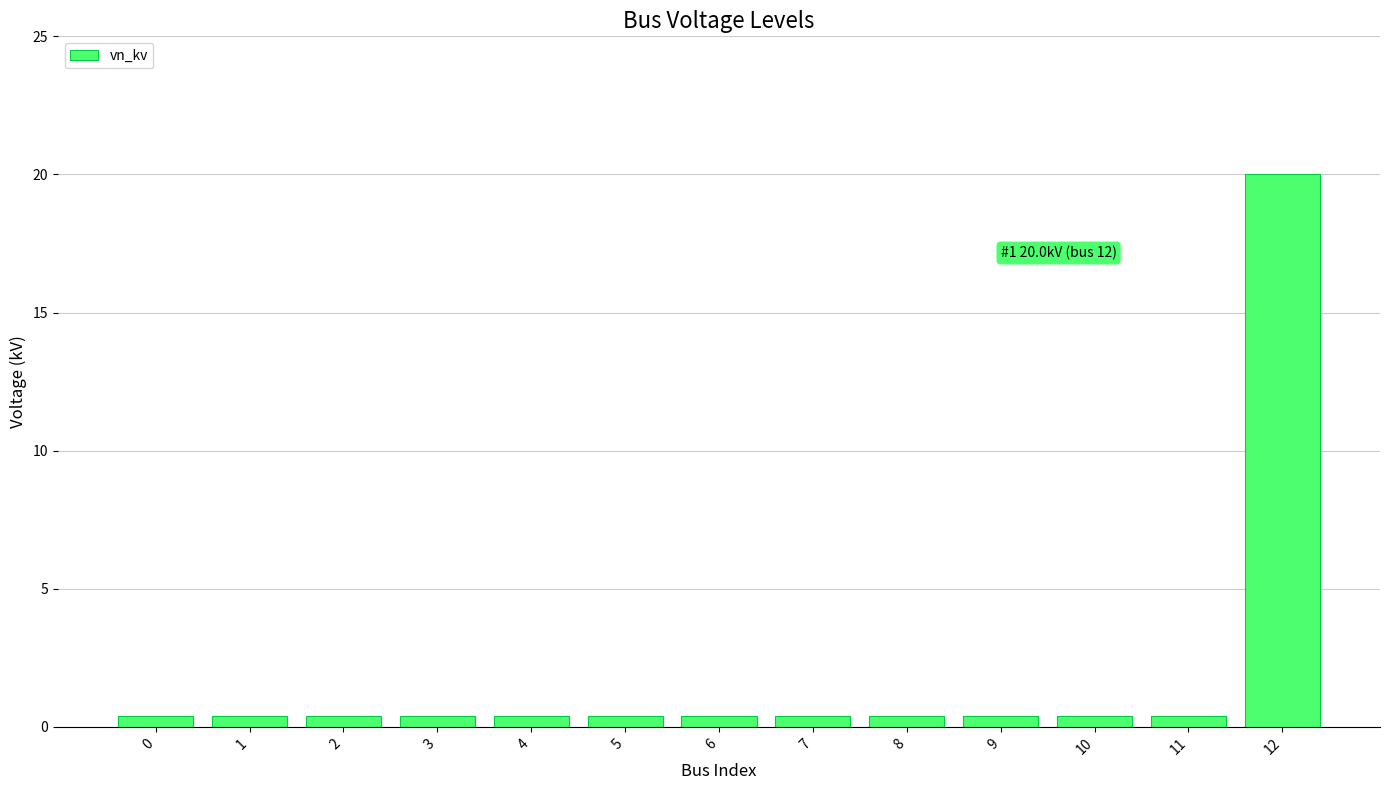

How many categories are shown in the chart?

13